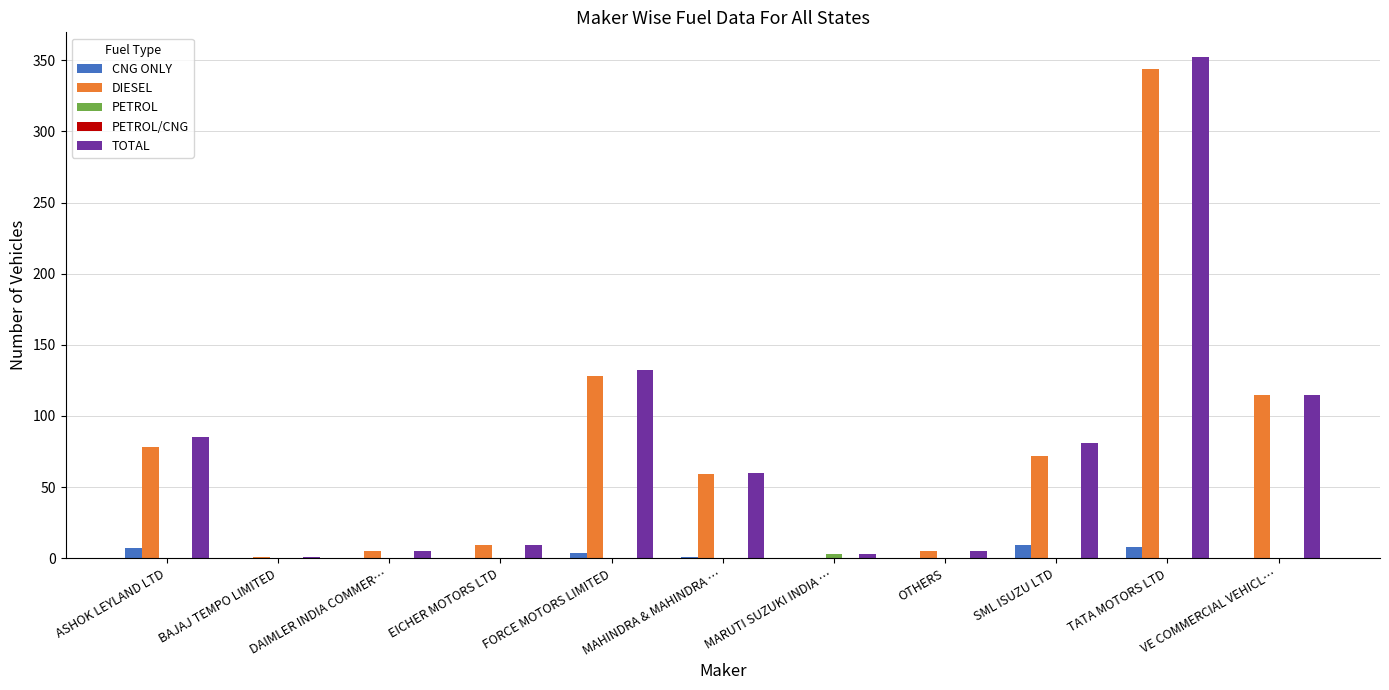

What is the maximum value for CNG ONLY?

9